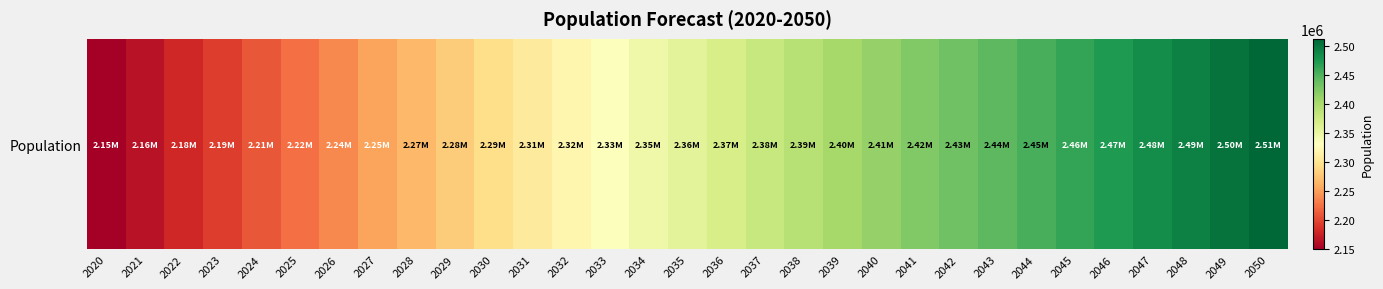

Which has a higher value, 2040 or 2036?

2040